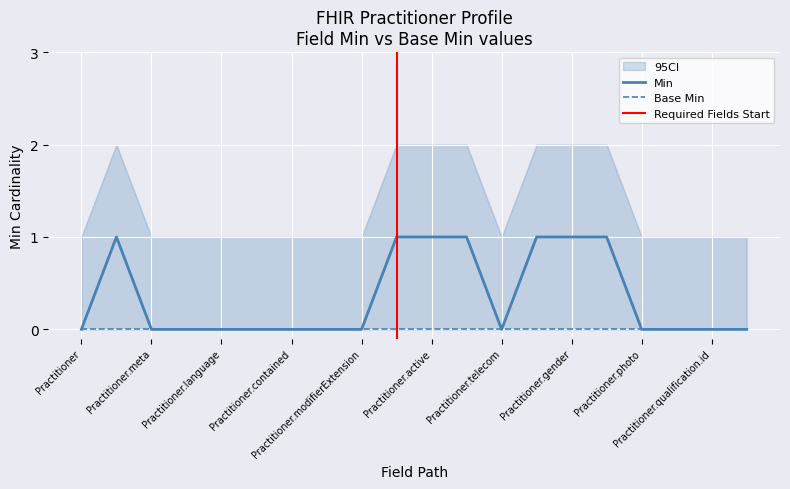

Rank the categories by value from lowest to highest.

Practitioner, Practitioner.meta, Practitioner.implicitRules, Practitioner.language, Practitioner.text, Practitioner.contained, Practitioner.extension, Practitioner.modifierExtension, Practitioner.telecom, Practitioner.photo, Practitioner.qualification, Practitioner.qualification.id, Practitioner.qualification.extension, Practitioner.id, Practitioner.identifier, Practitioner.active, Practitioner.name, Practitioner.address, Practitioner.gender, Practitioner.birthDate